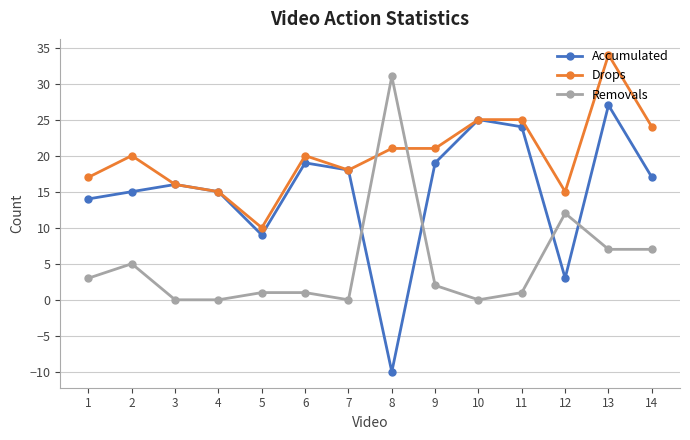

Is the value of Drops at 9 greater than the value of Removals at 9?

Yes